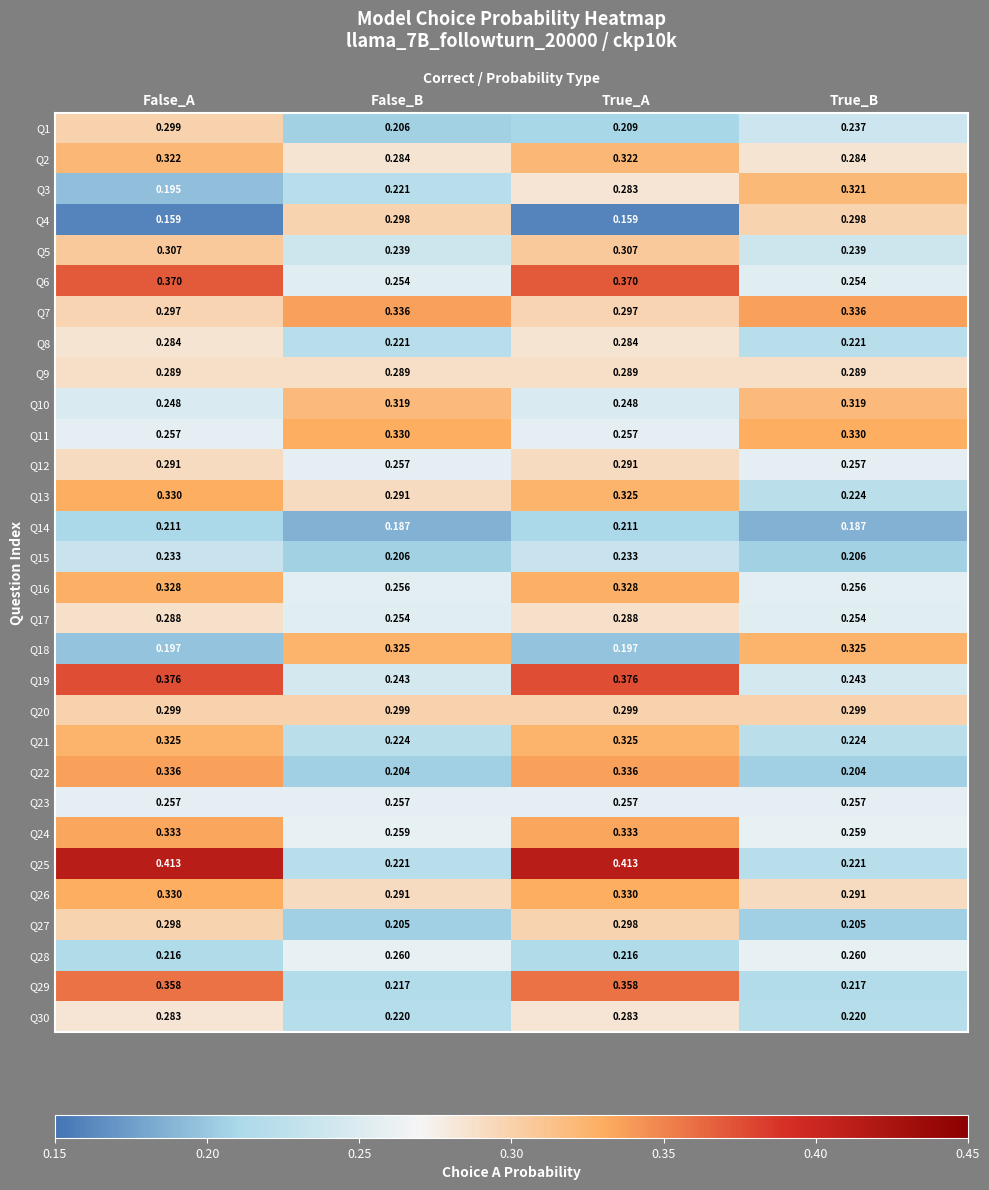

Which series has the largest total across all categories?

Q25